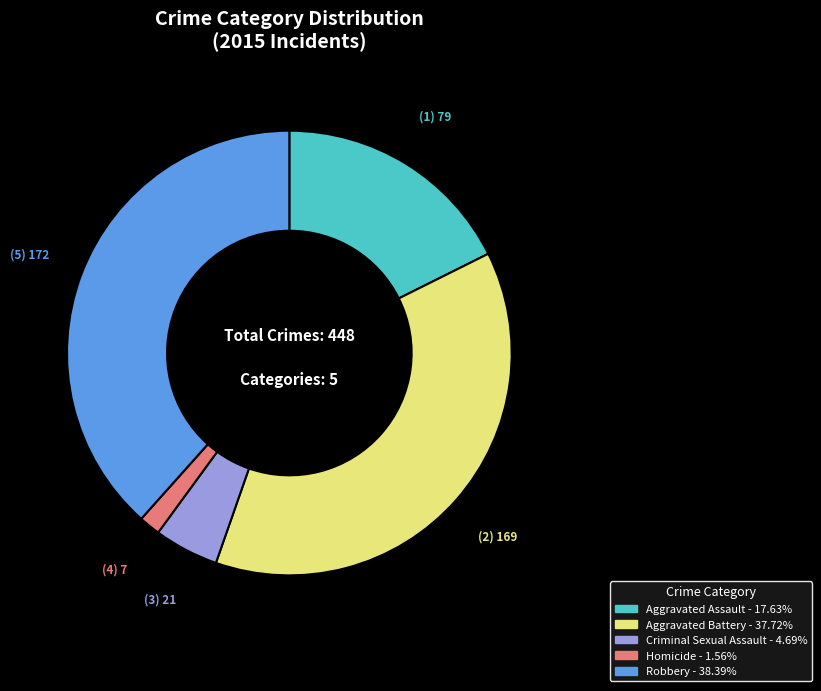

Approximately how many times larger is the value at Robbery compared to Homicide?

24.6